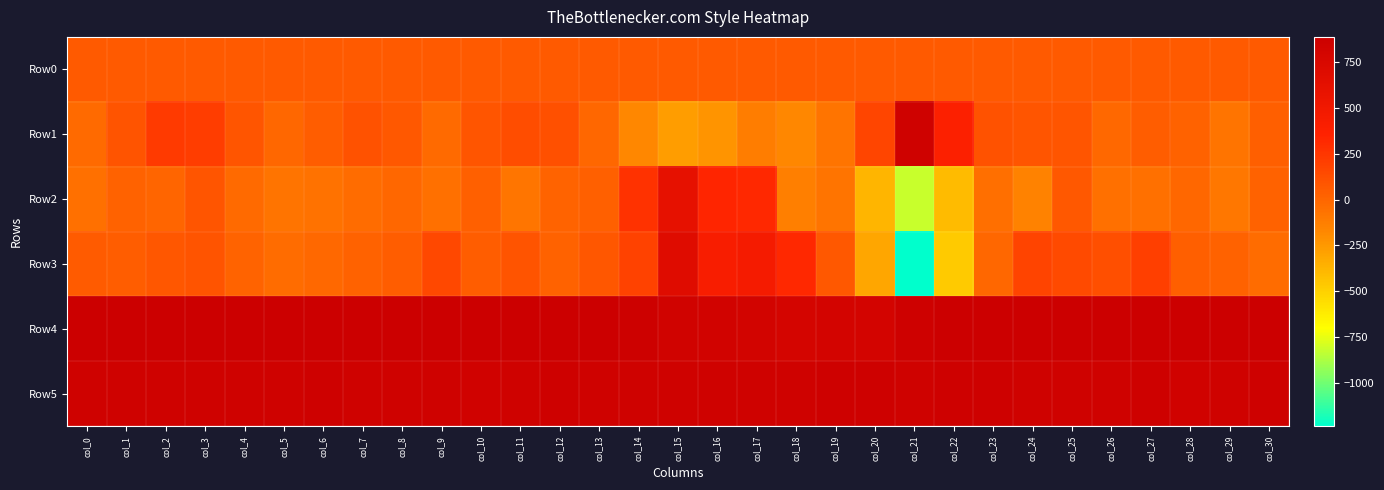

Rank the series at col_0 from highest to lowest value.

Row4, Row5, Row0, Row3, Row1, Row2